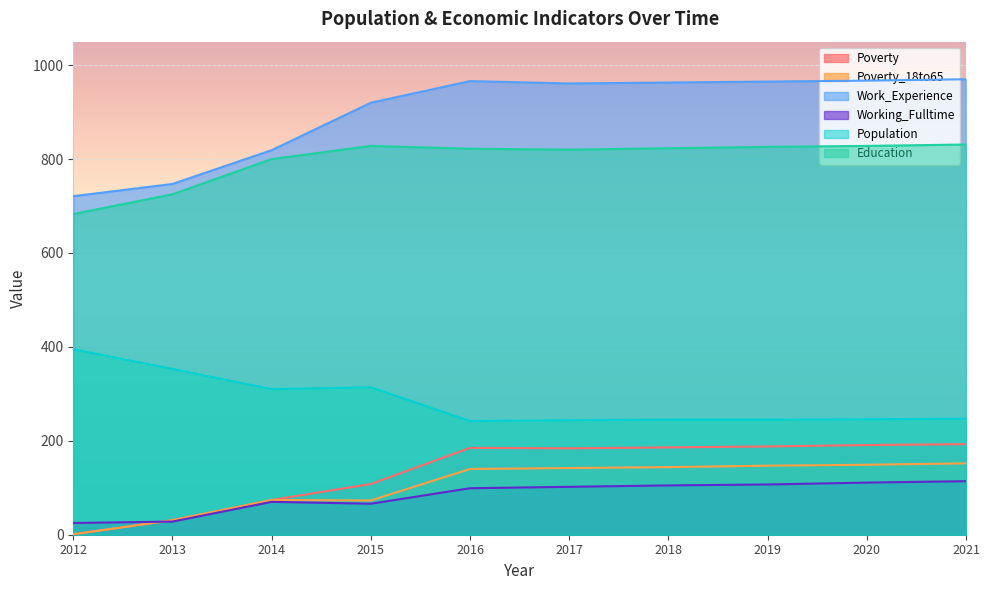

What is the value of the Poverty point at the 7th from the left?

186